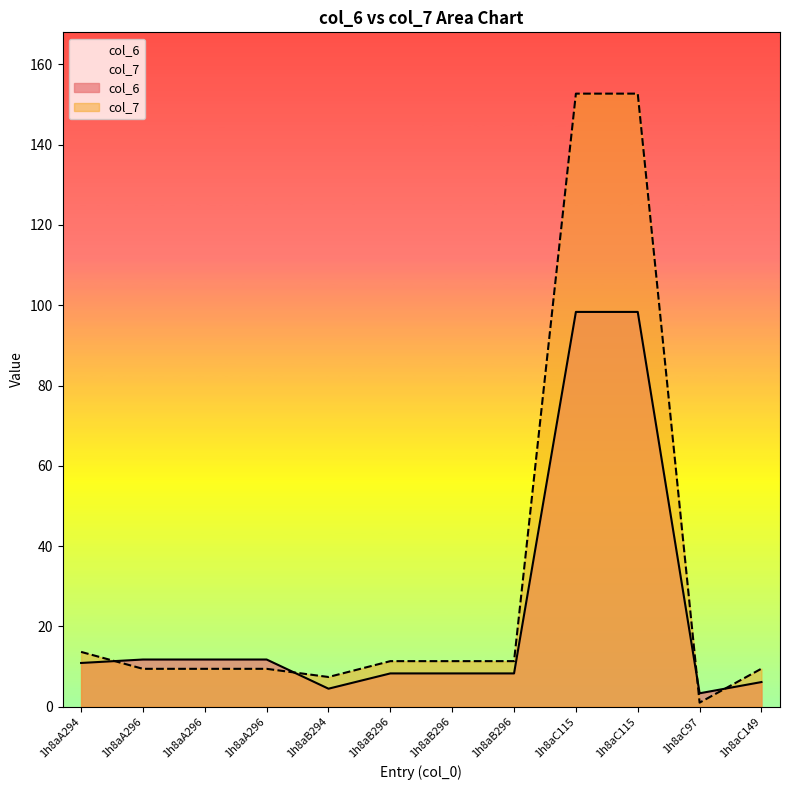

How many interior local valleys does the col_6 series have?

2